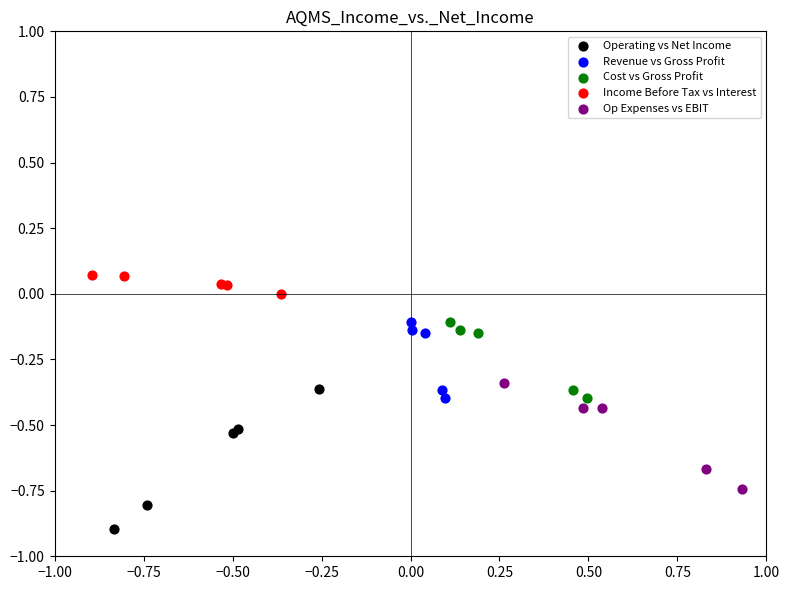

Which series reaches the minimum Y coordinate?

Operating vs Net Income